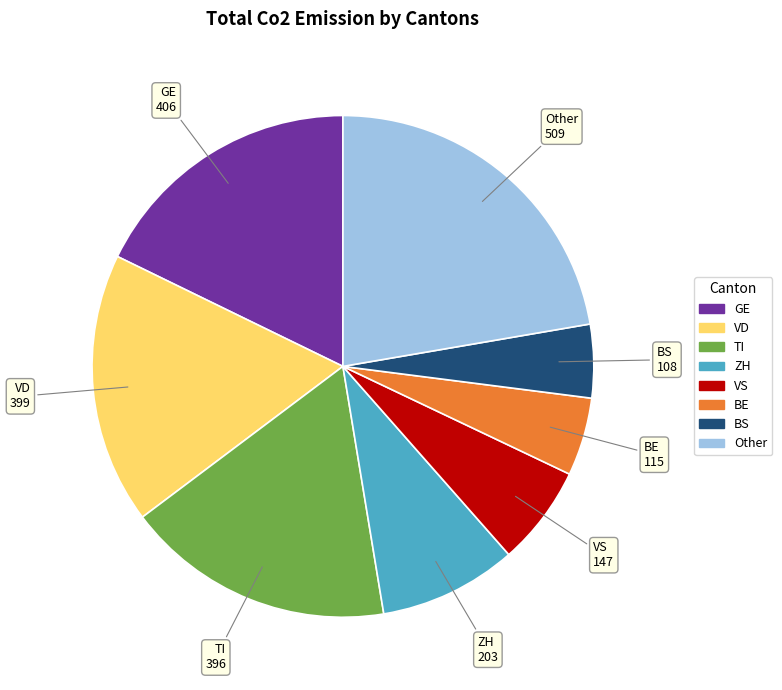

Combined, do VD and ZH account for over 50%?

No